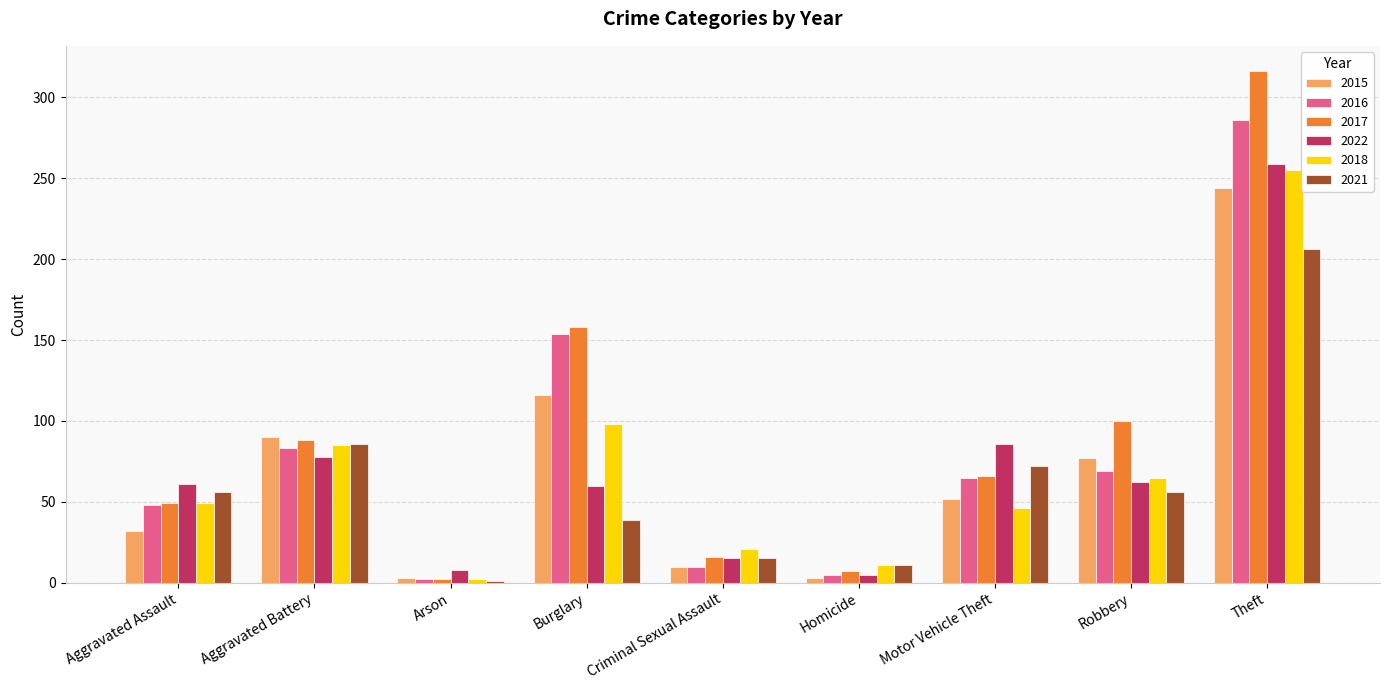

What is the highest value of the 2017 series?

316